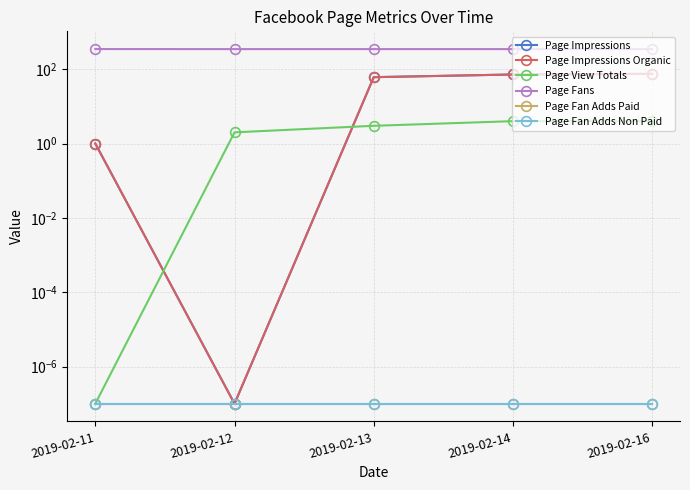

True or false: Page Impressions and Page Fan Adds Non Paid cross at least once.

False